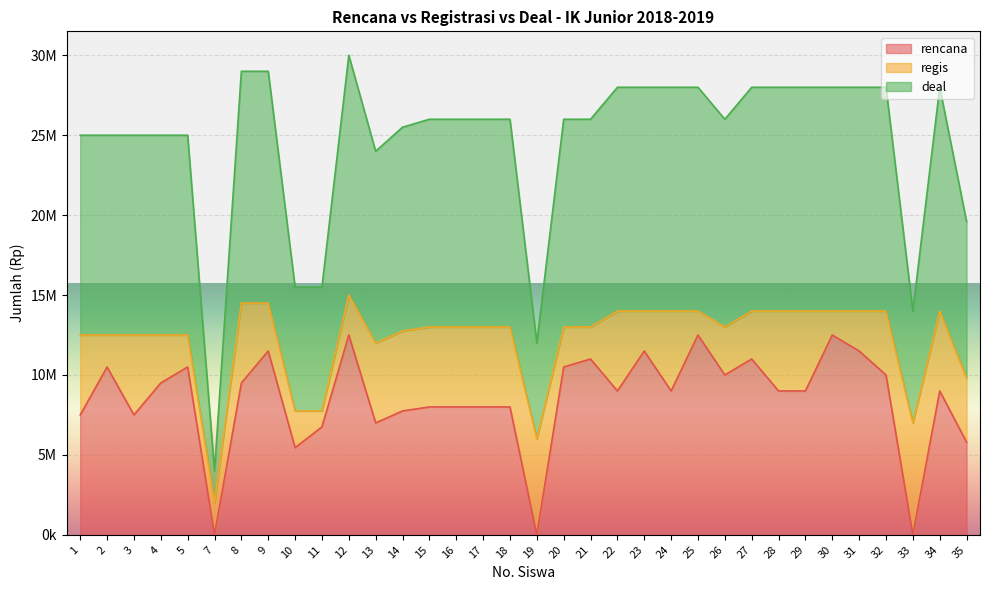

True or false: rencana and deal cross at least once.

False